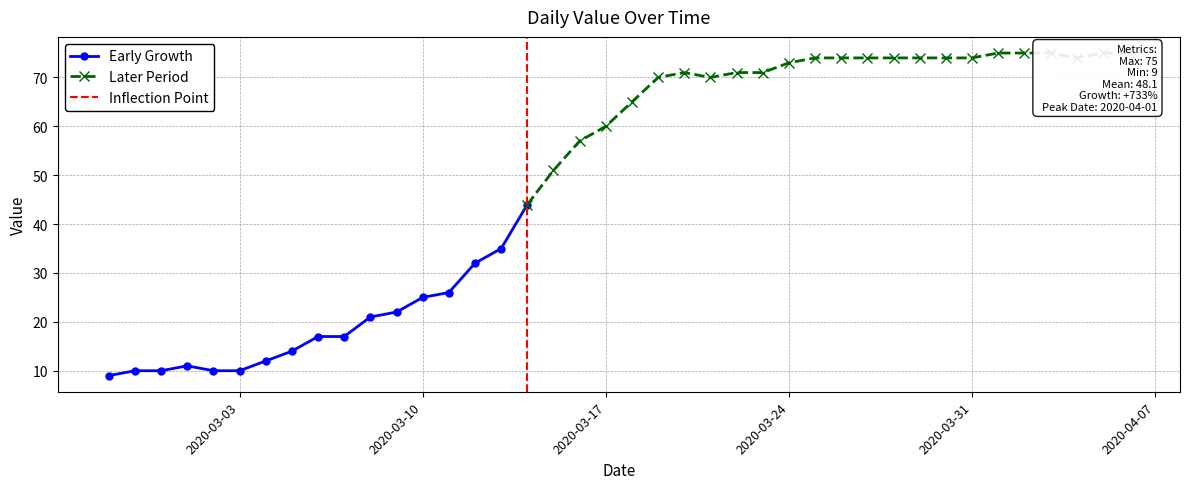

What is the minimum value shown in the chart?

9